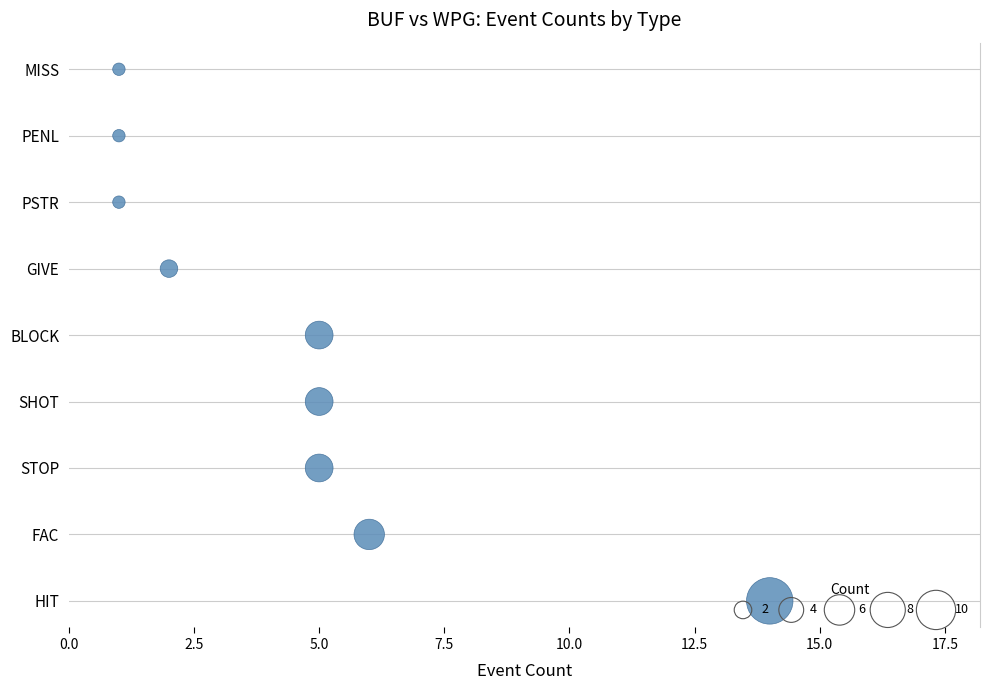

What is the change in value from 12.5 to 15.0?

+1